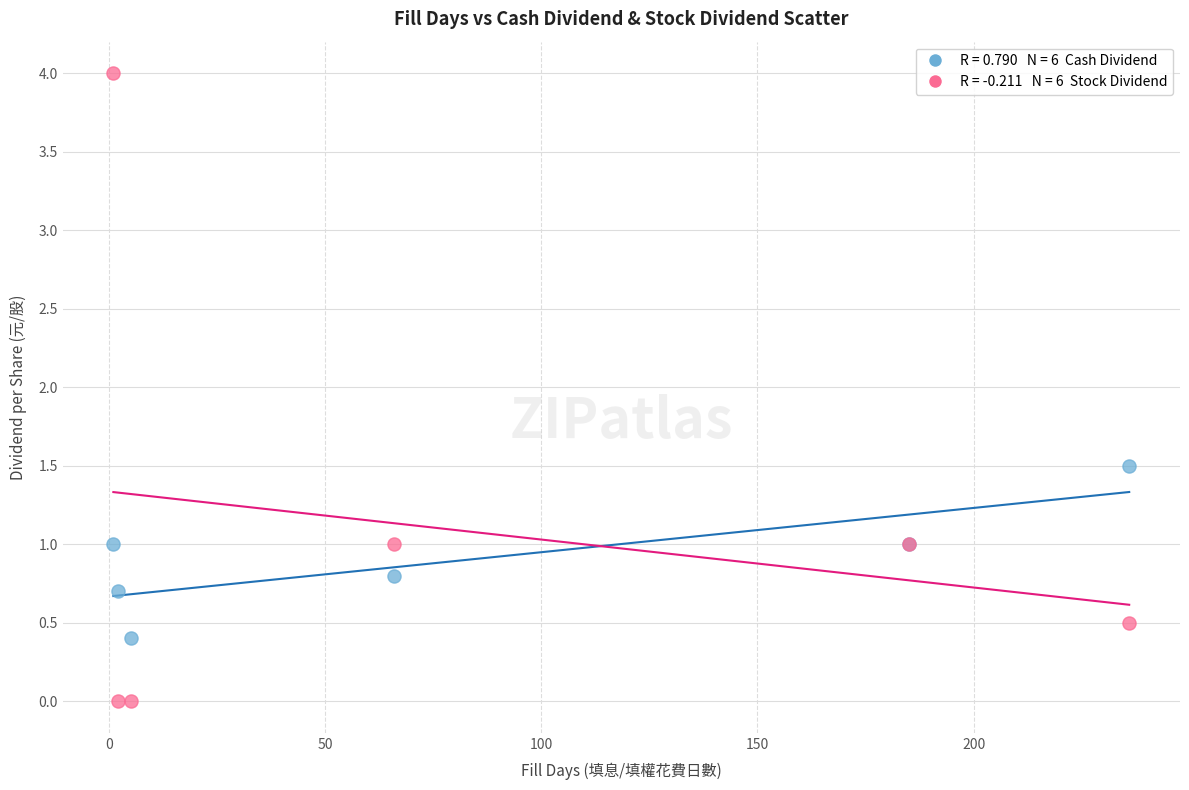

Across all series, what Y value is closest to 2?

1.5